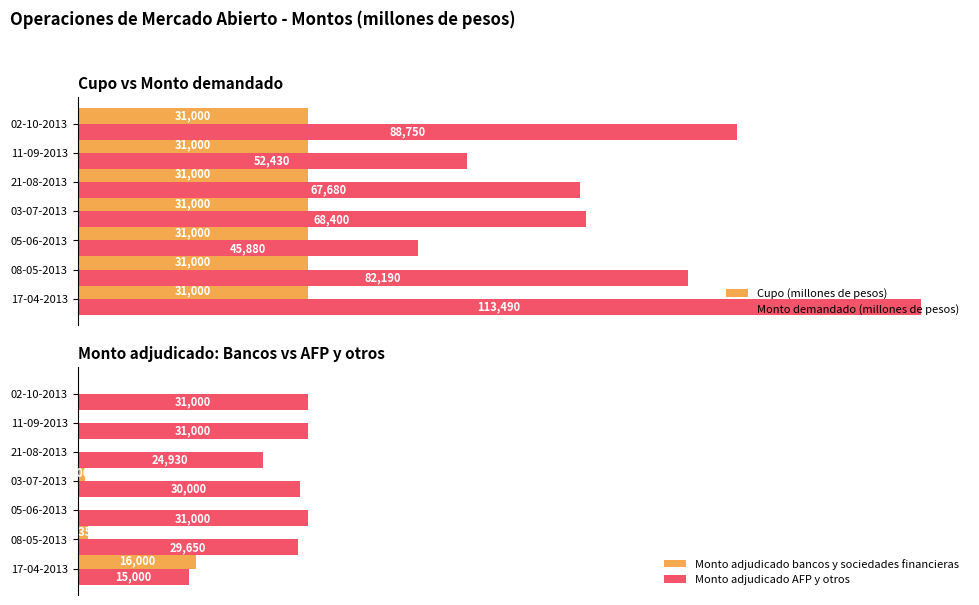

At which label does Monto demandado (millones de pesos) reach its peak?

17-04-2013